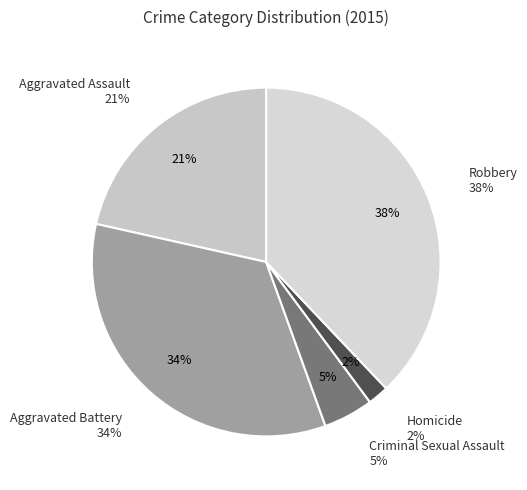

Which slice is the largest?

Robbery